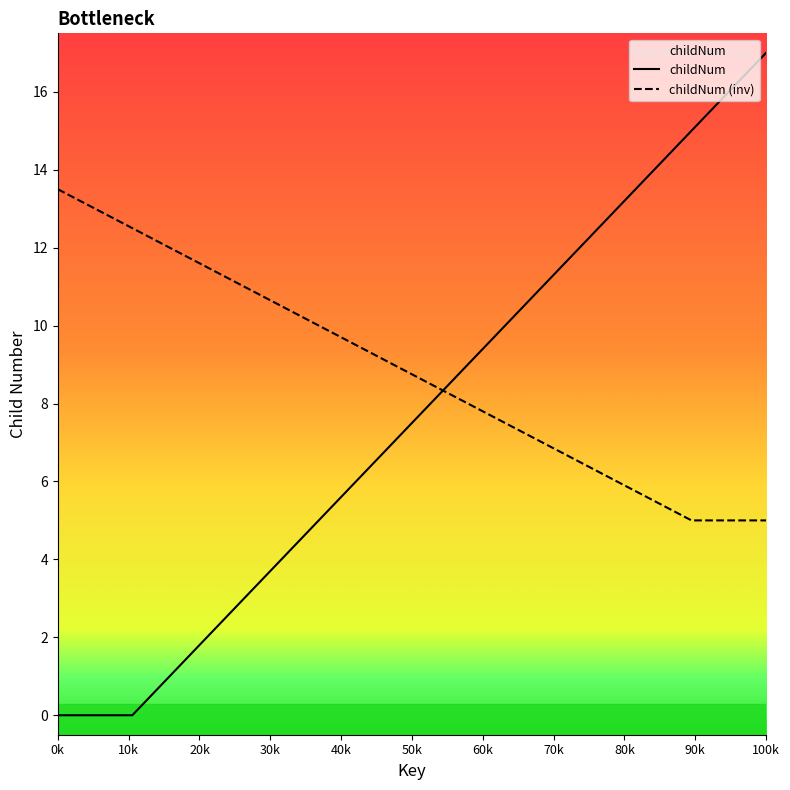

What is the difference between the second highest and second lowest values in the childNum series?

16.0